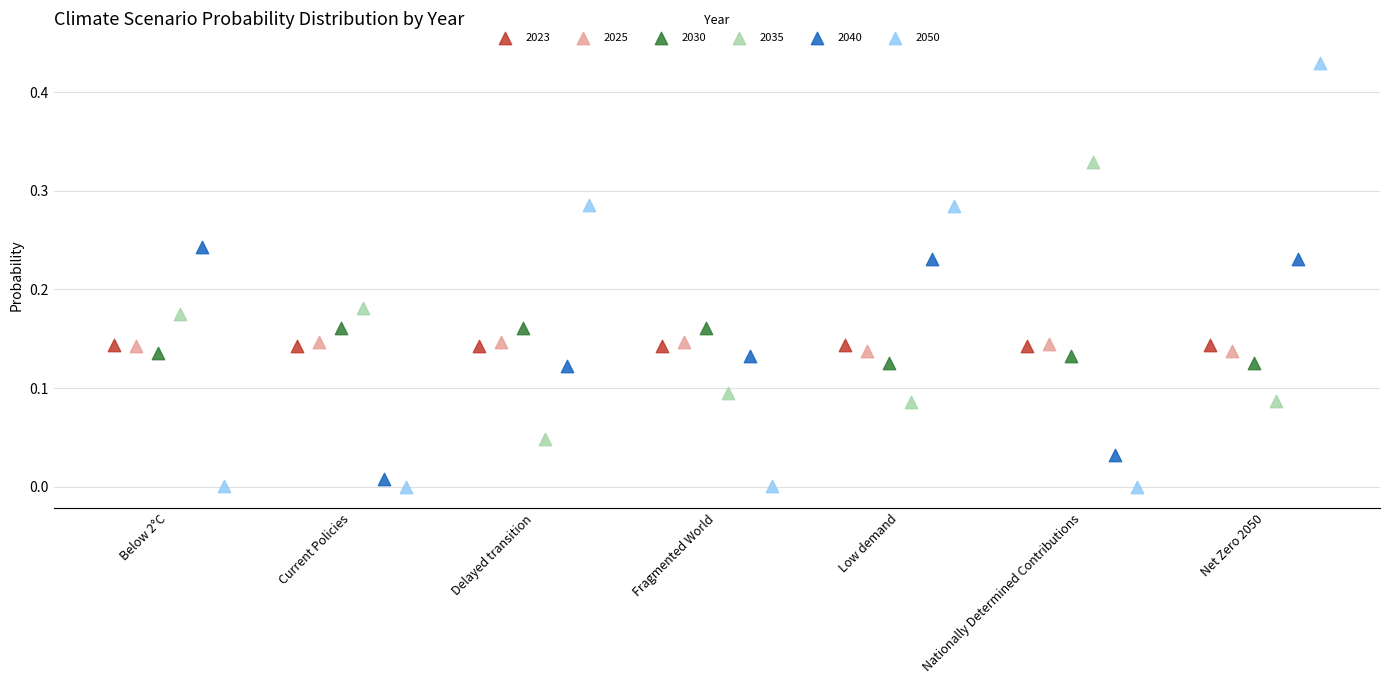

Which series has the widest spread of Y values?

2050